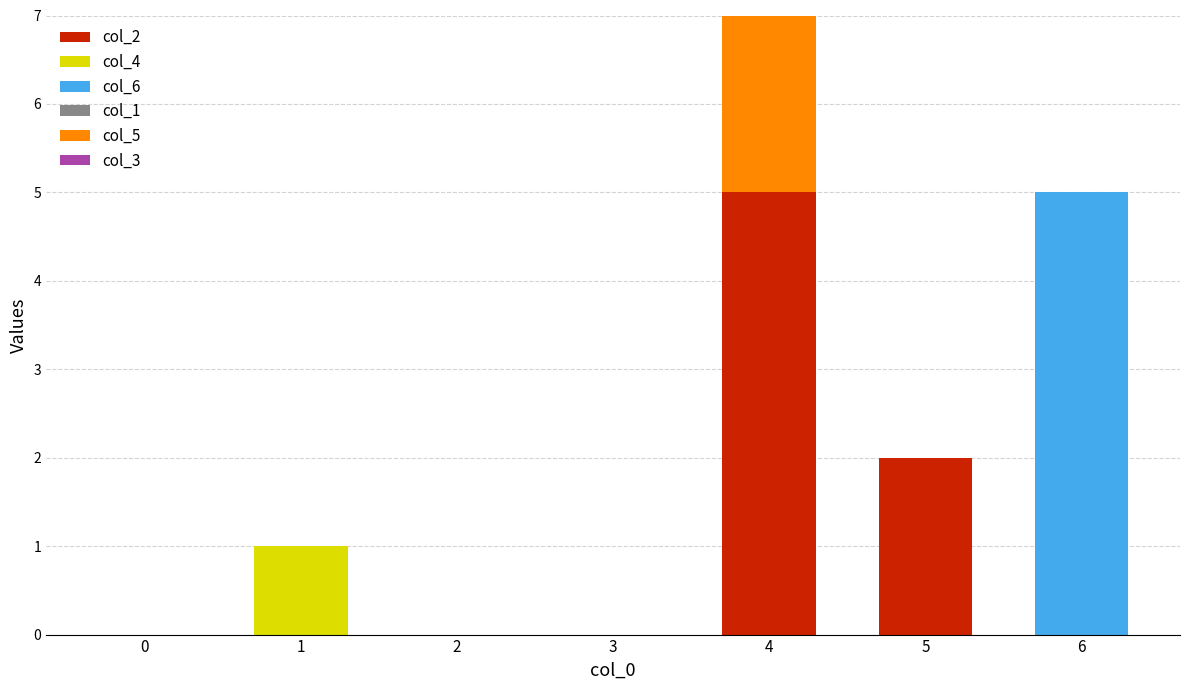

True or false: col_2 has a value of 0 at 0.

True